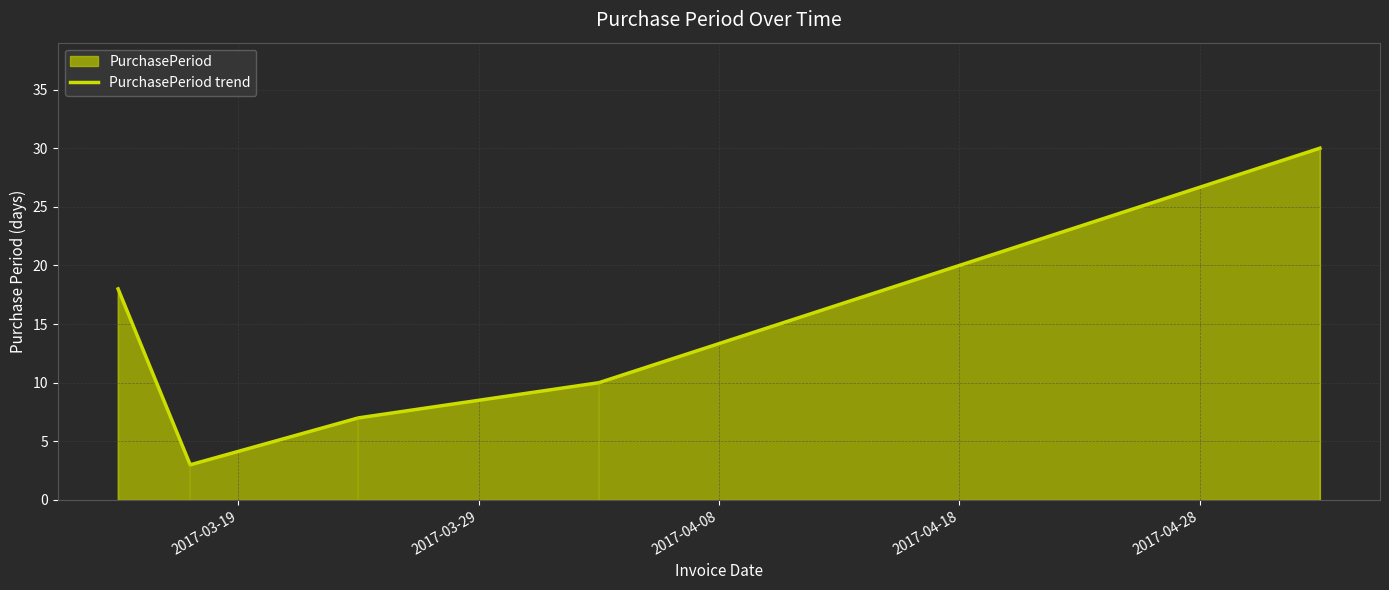

How many points are lower than both their immediate neighbors (excluding endpoints)?

1